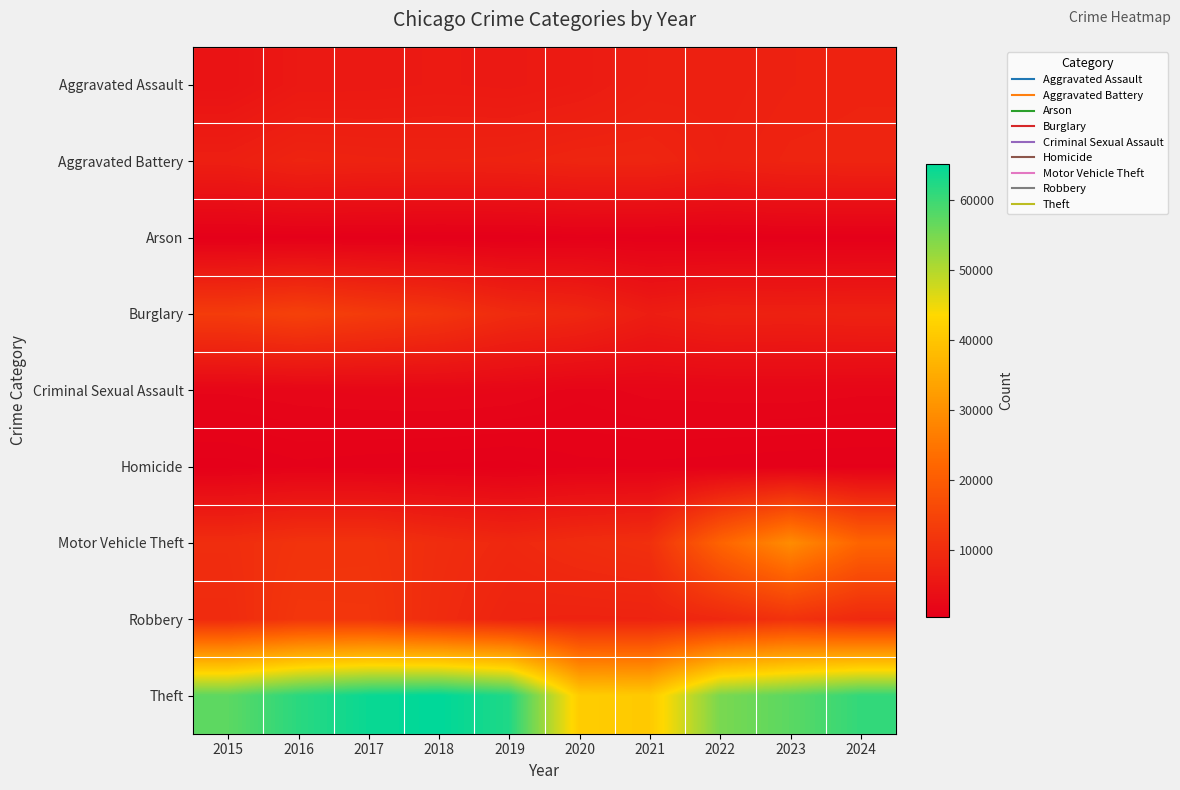

What is the maximum value shown in the chart?

65290